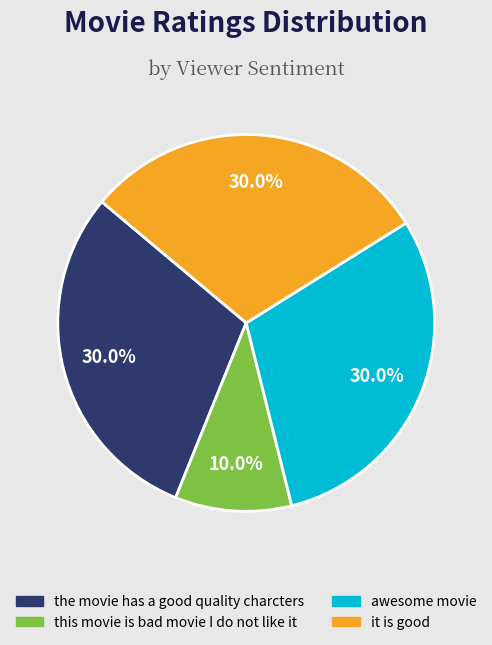

Does any single category account for the majority?

No